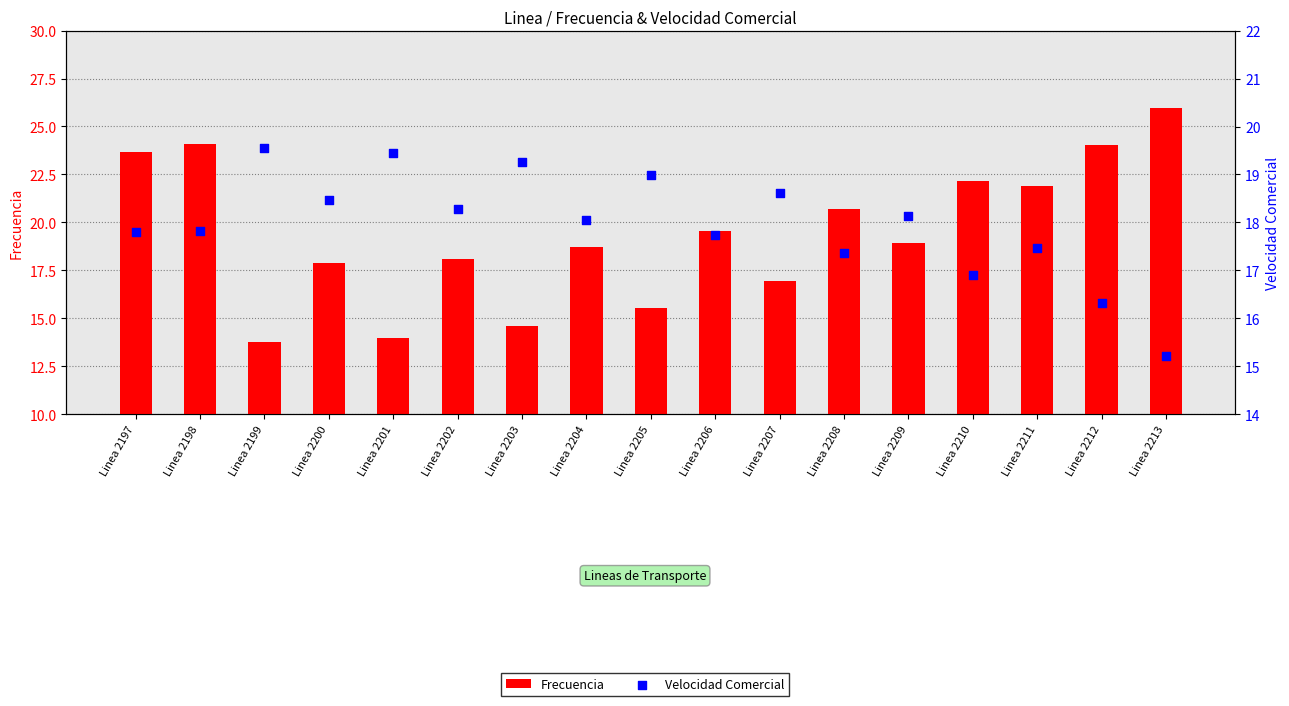

Which series has the widest spread of Y values?

Frecuencia